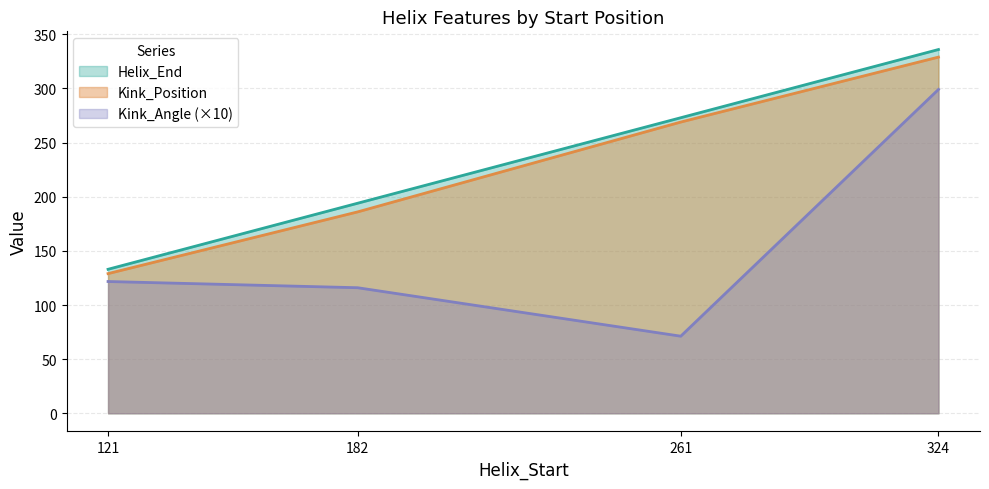

The Kink_Angle series shows 71.2 at 261. True or false?

True